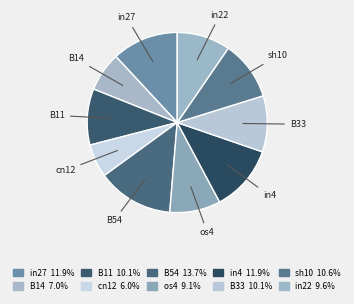

How many segments does this pie chart have?

10